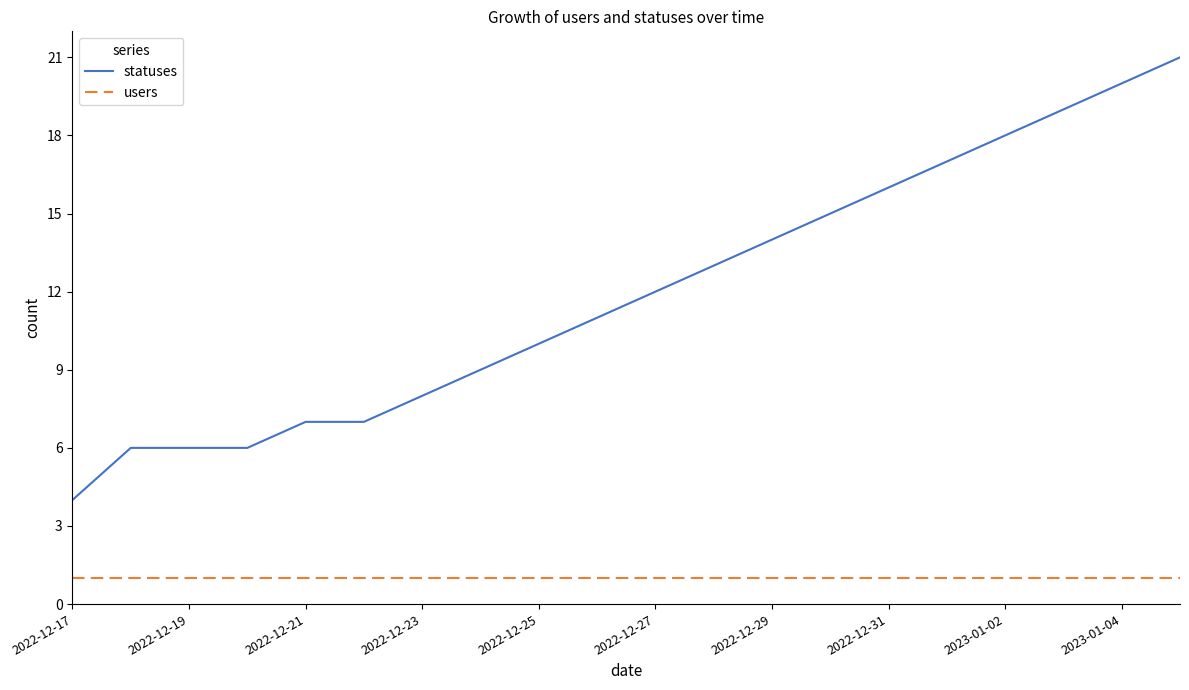

Which series has the largest total across all categories?

statuses